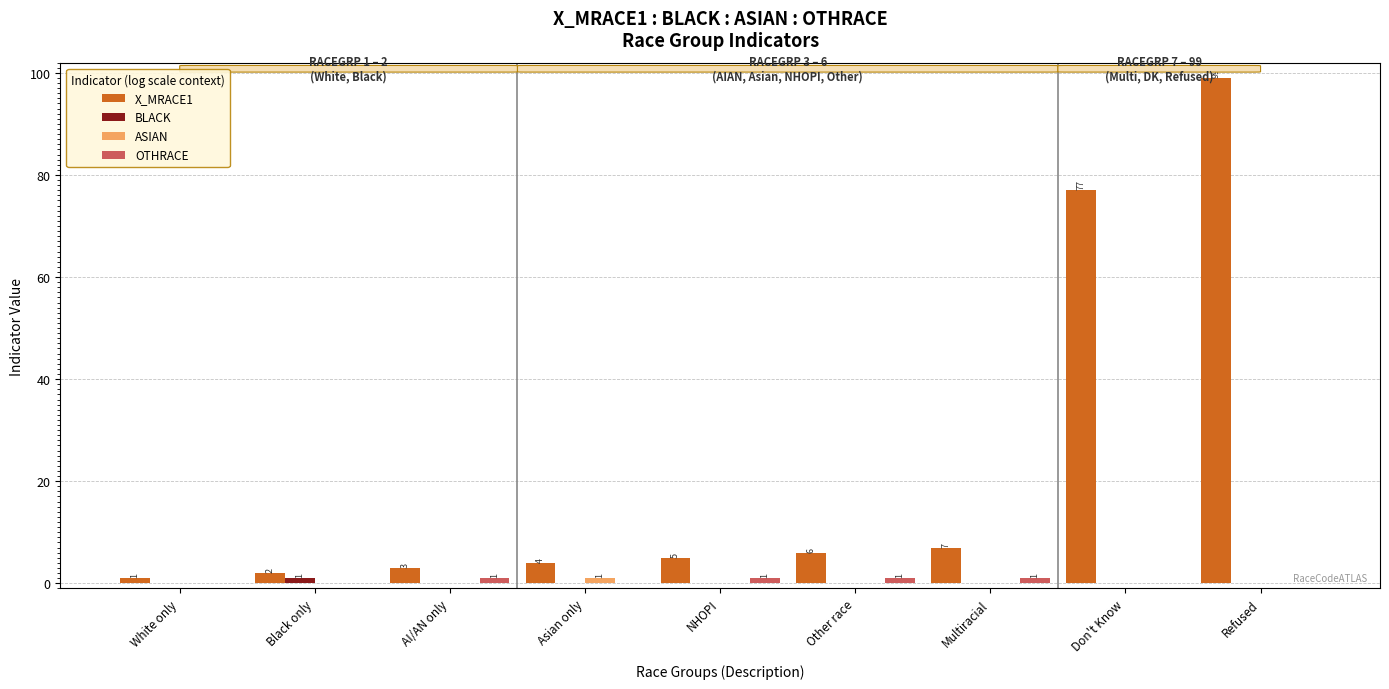

At which category is the sum across all series the highest?

Refused